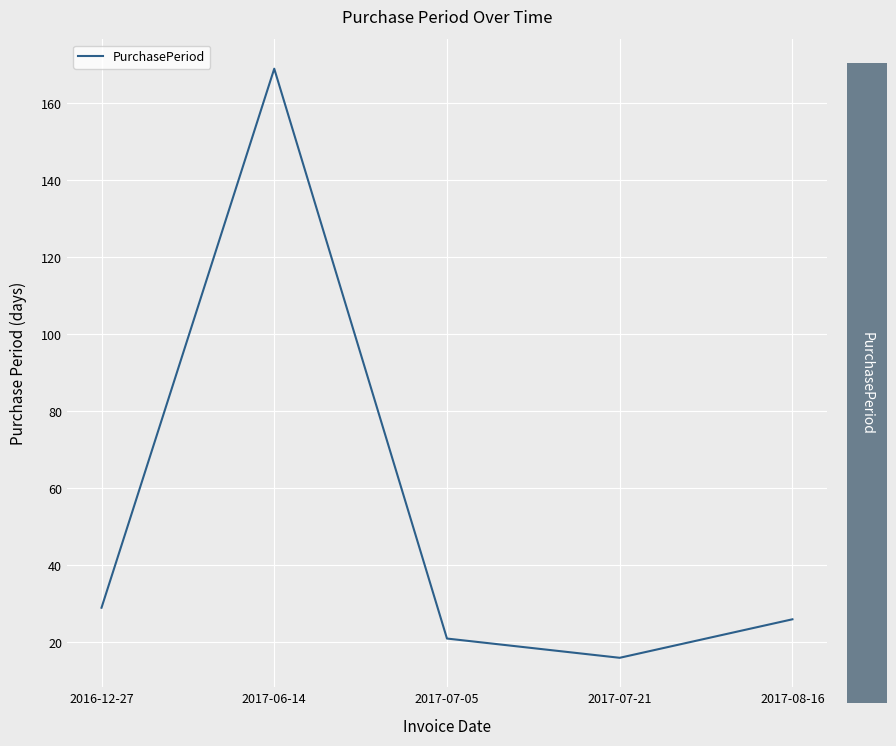

Which label corresponds to the smallest value in the chart?

2017-07-21